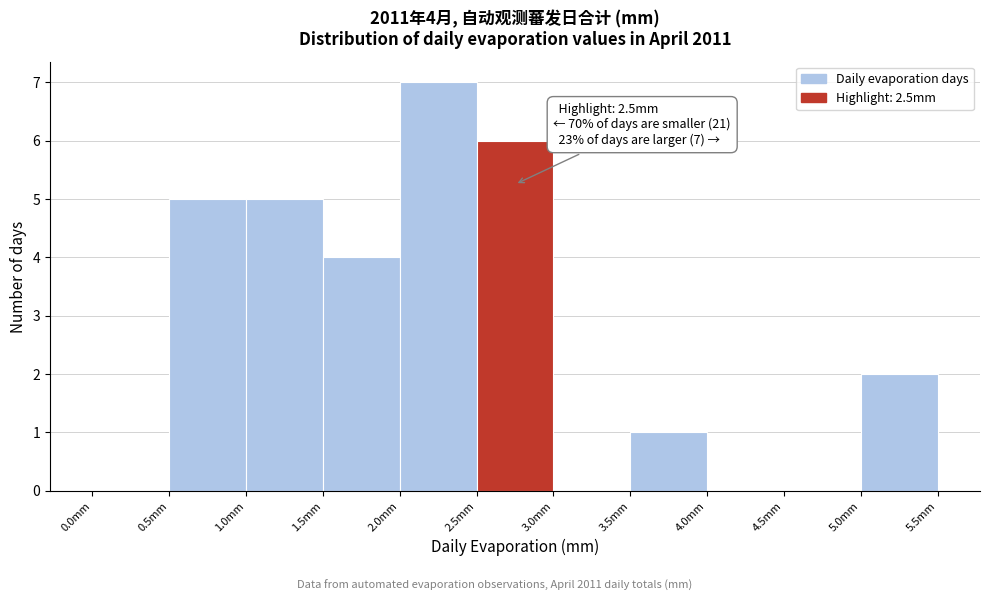

Over which range of the x-axis is the bar tallest?

2.0 to 2.5